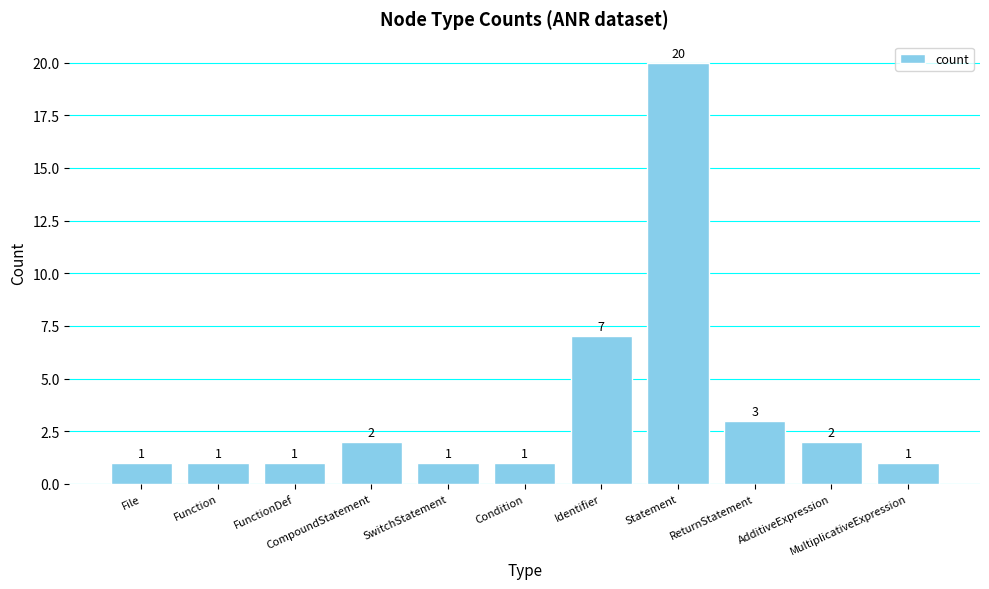

How many bars are there in total?

11